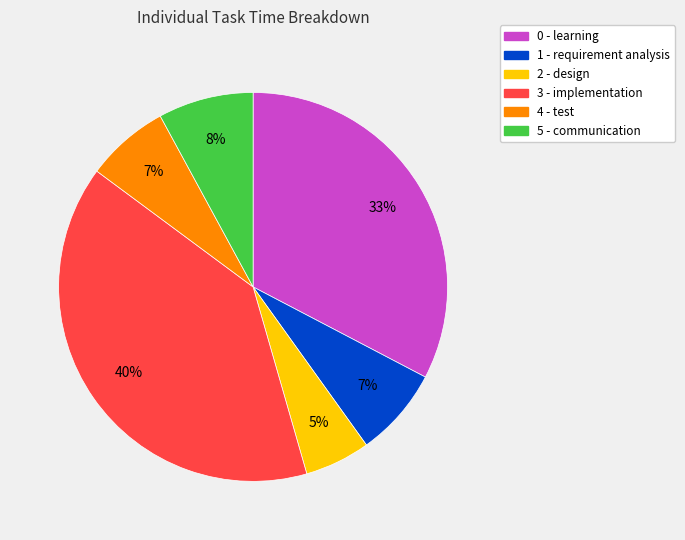

How many slices are in this pie chart?

6